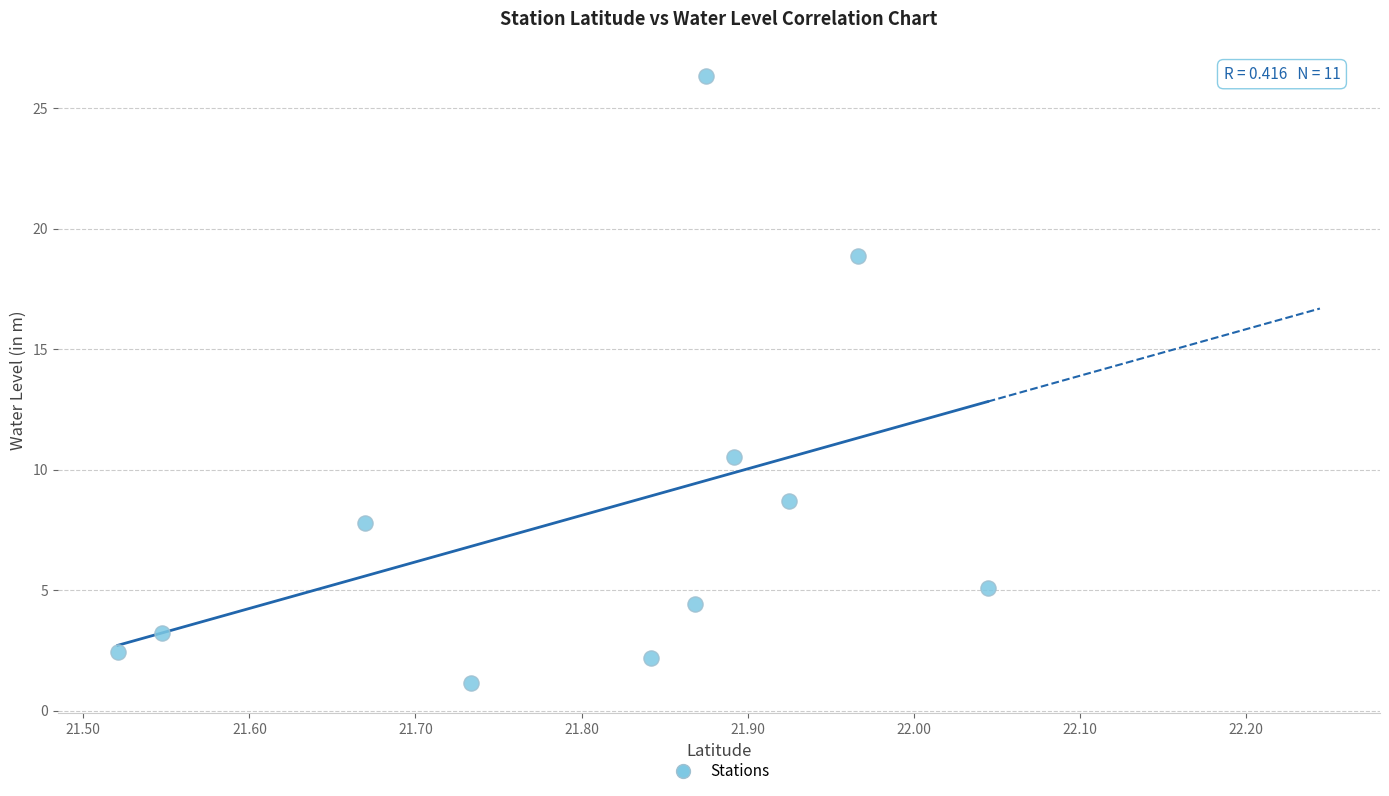

What is the range of X values (max minus min)?

0.5